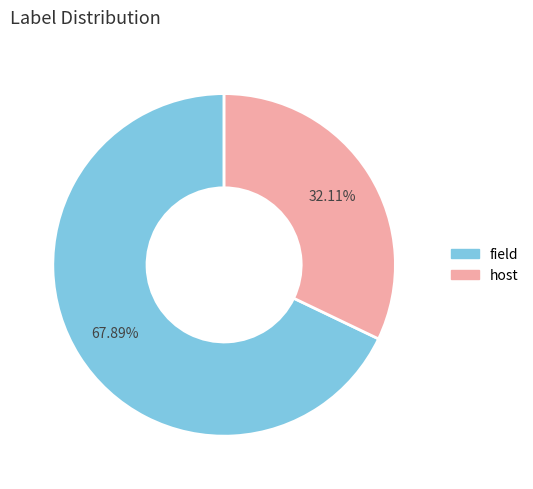

Which has a higher value, field or host?

field